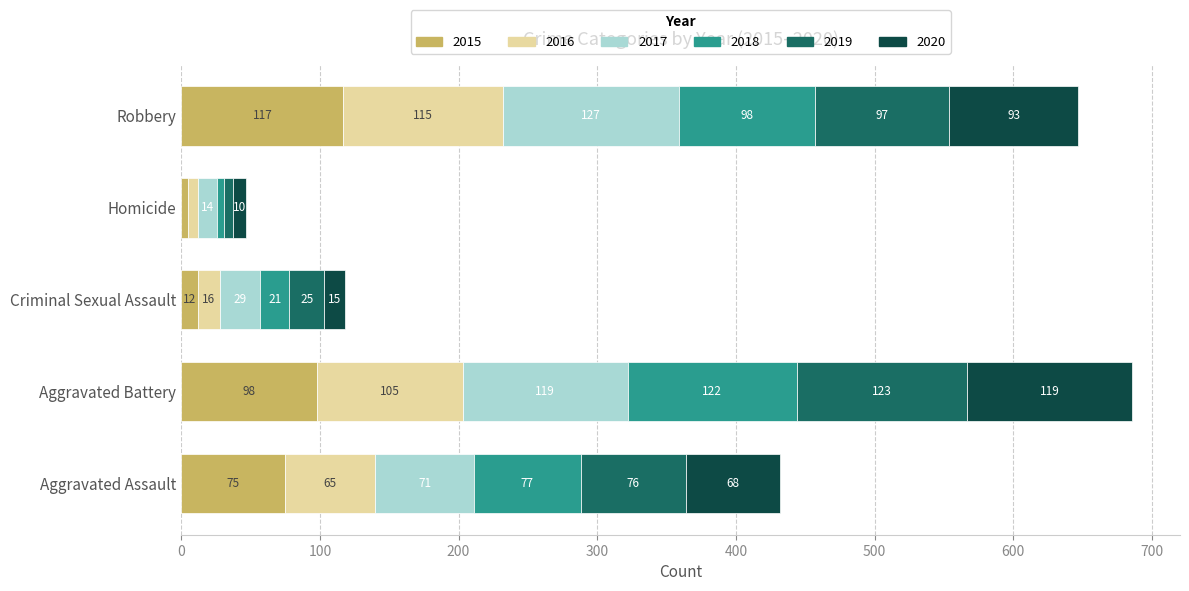

The value of 2015 at Aggravated Battery is 98. True or false?

True